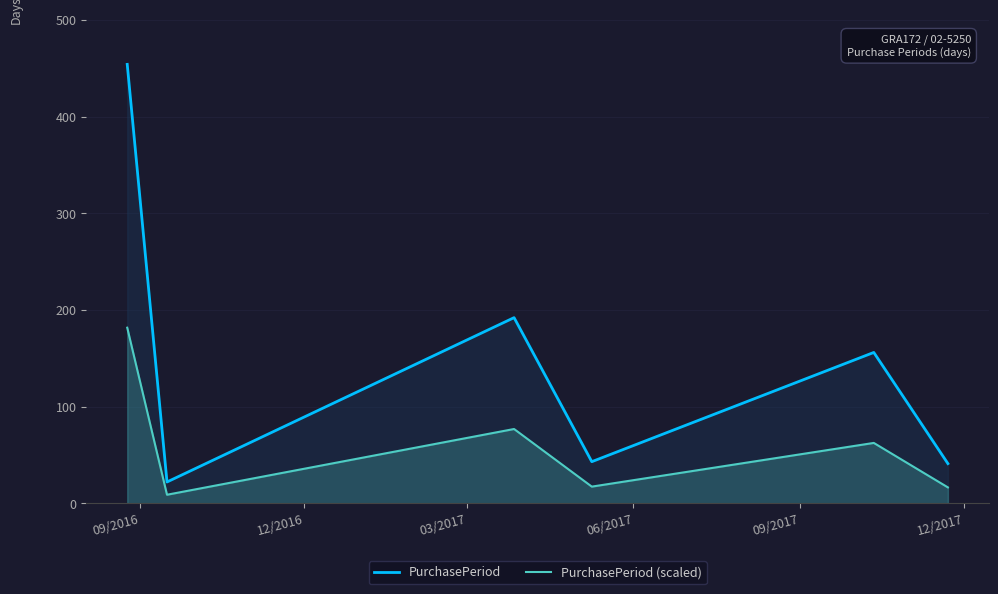

What is the maximum value for PurchasePeriod?

454.0